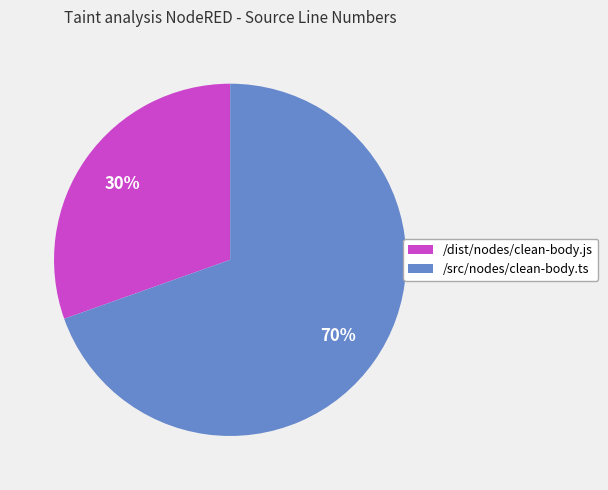

Is there any slice that represents more than half of the pie?

Yes